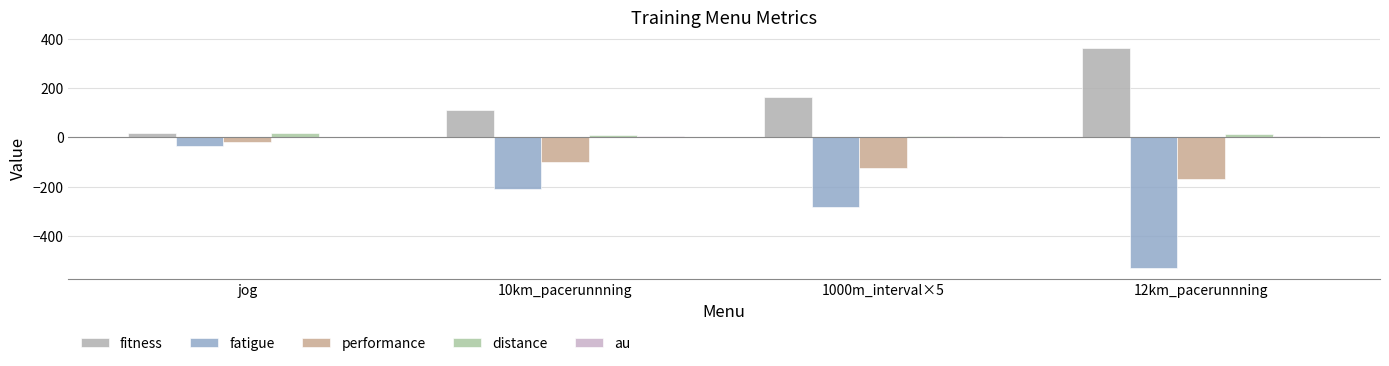

Are the bars horizontal?

No